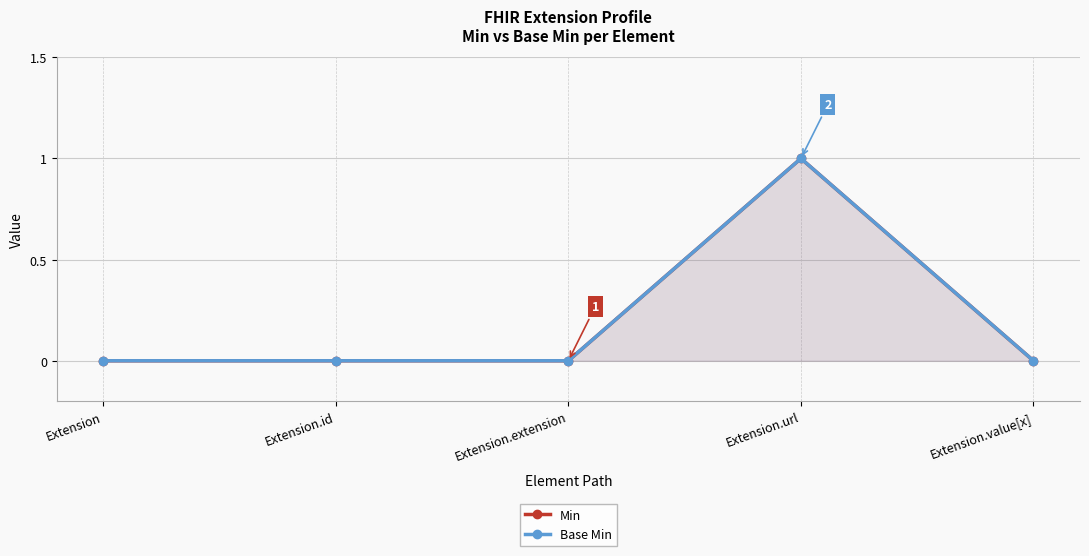

What is the maximum value for Base Min?

1